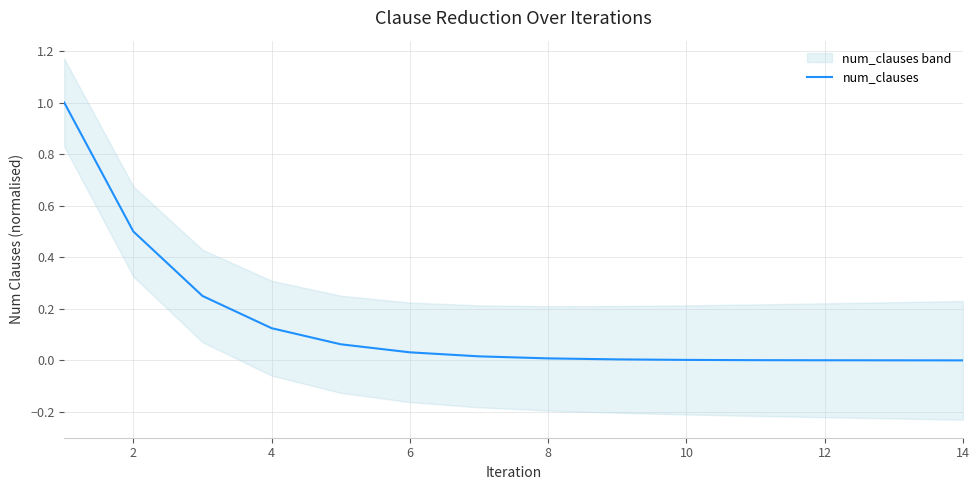

What is the maximum value shown in the chart?

1.0